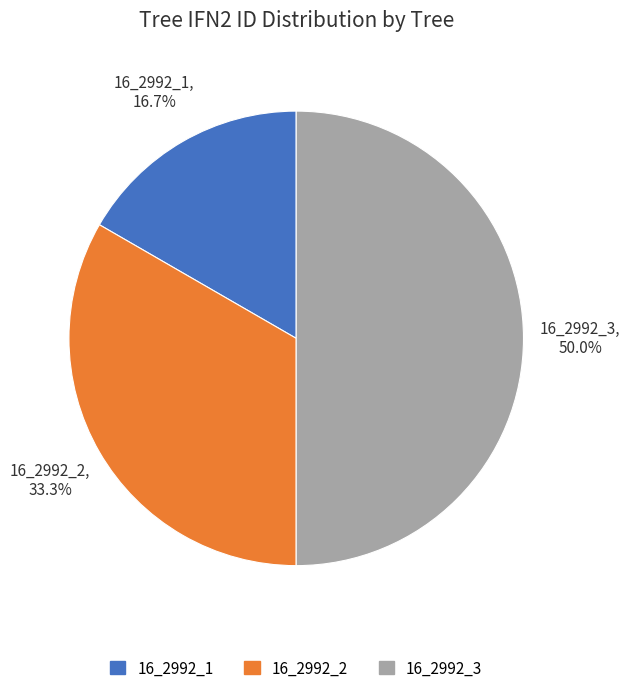

Is it true that 16_2992_2 is 46% of the pie?

False